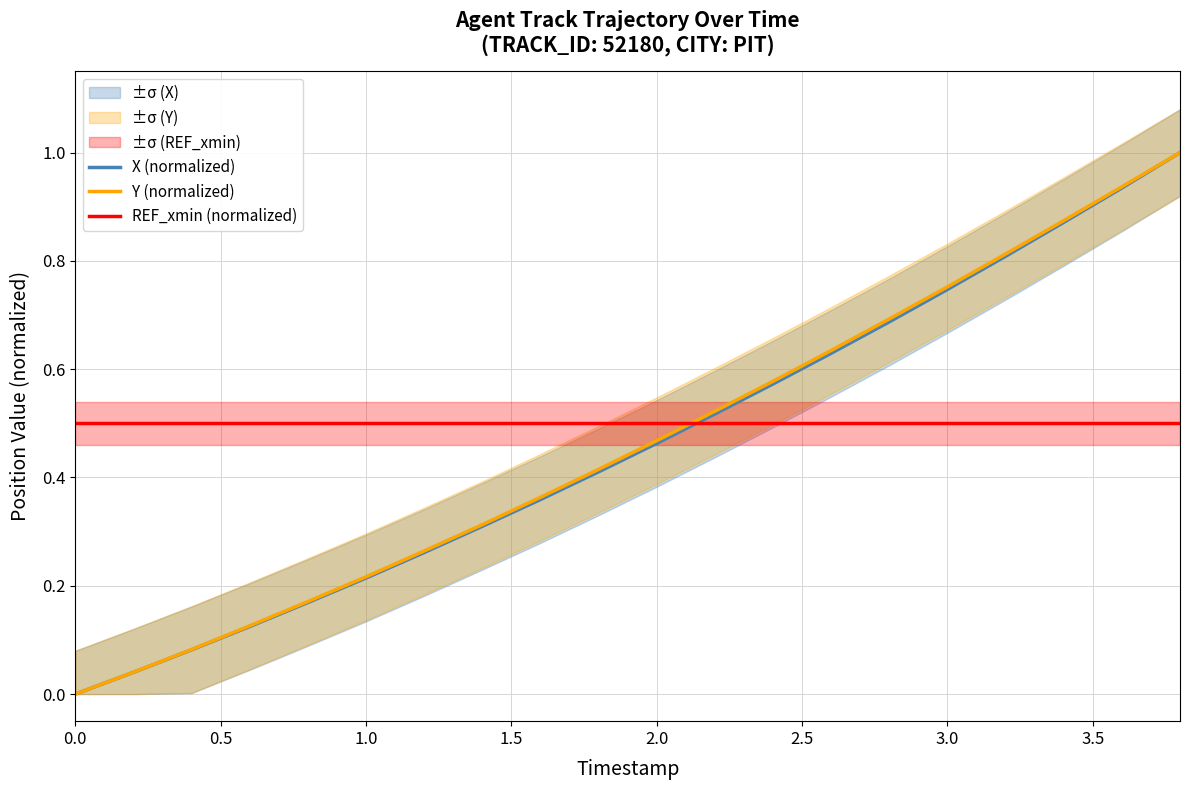

What is the maximum value for X (normalized)?

1.0